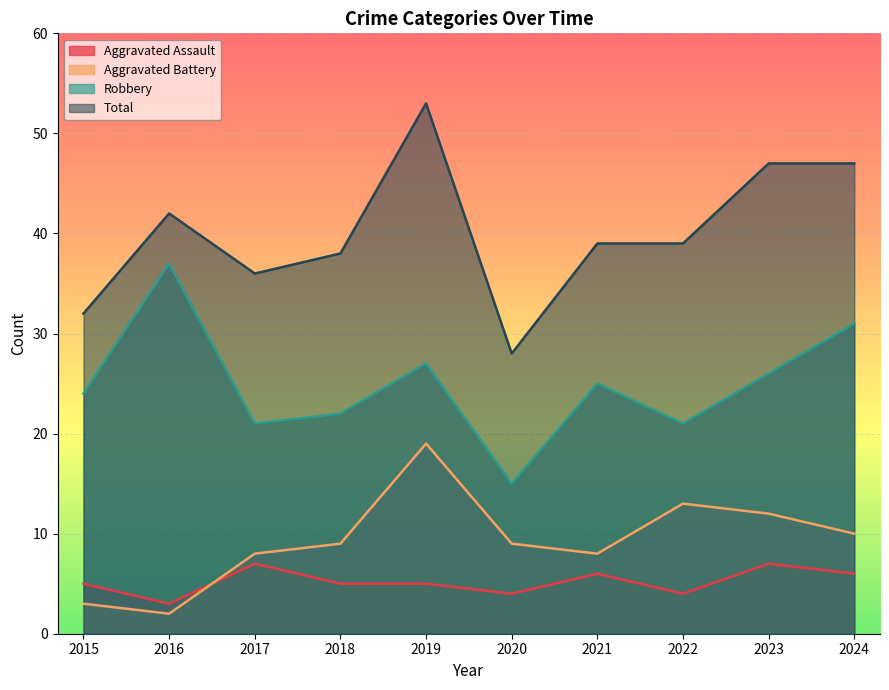

What are all the series names shown in the legend?

Aggravated Assault, Aggravated Battery, Robbery, Total